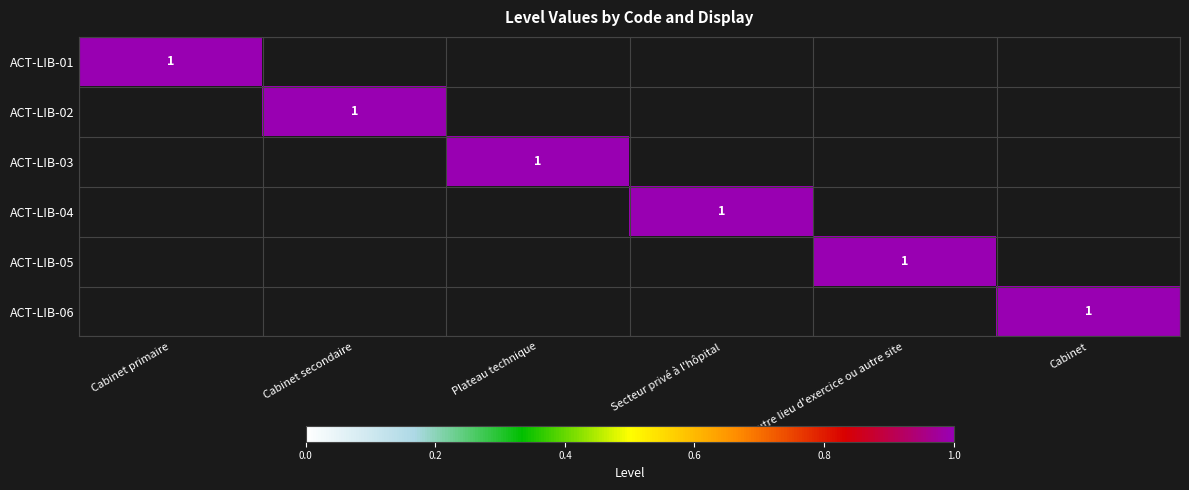

True or false: ACT-LIB-04 has a value of -1 at Cabinet secondaire.

False